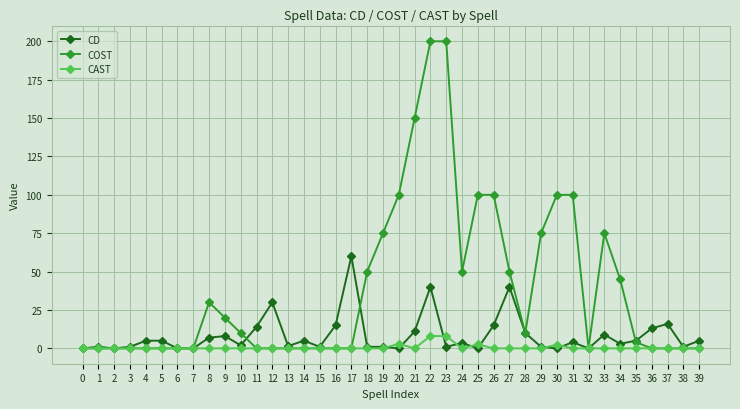

What is the difference between the maximum and second lowest values in the CD series?

60.0